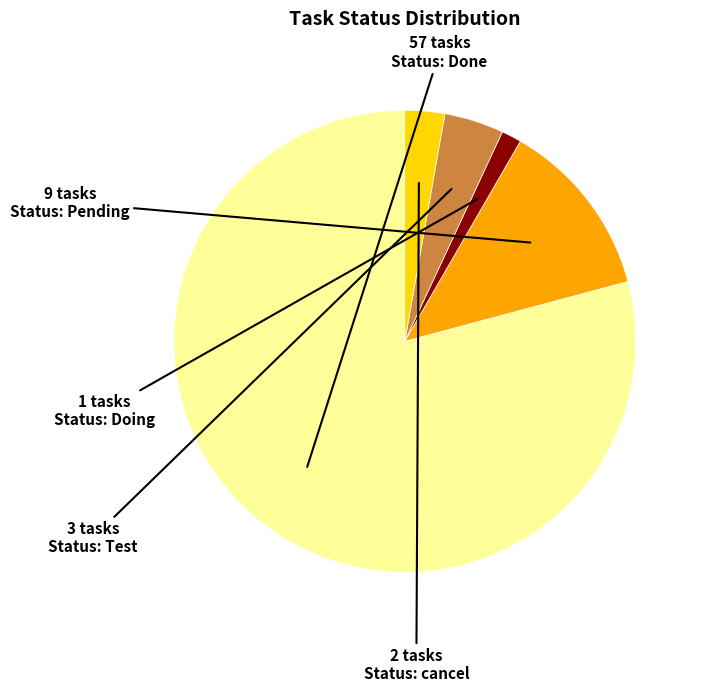

Does any single category account for the majority?

Yes